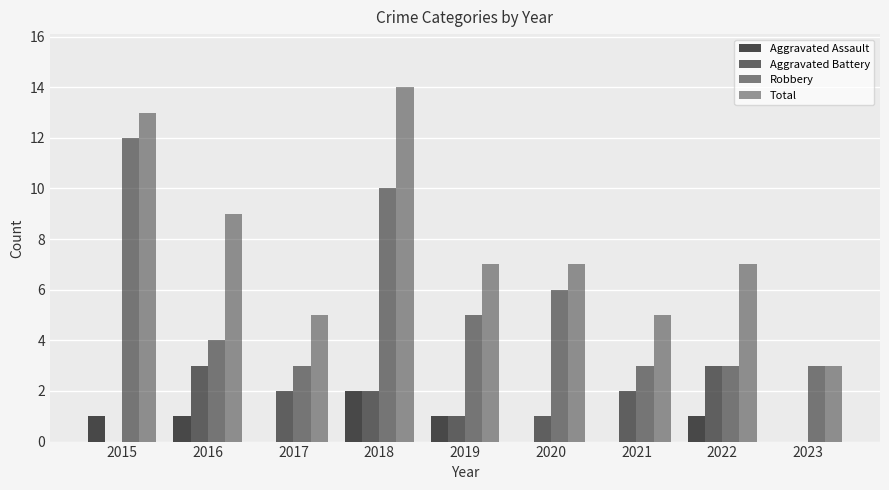

Is it true that Robbery equals 2 at 2016?

False